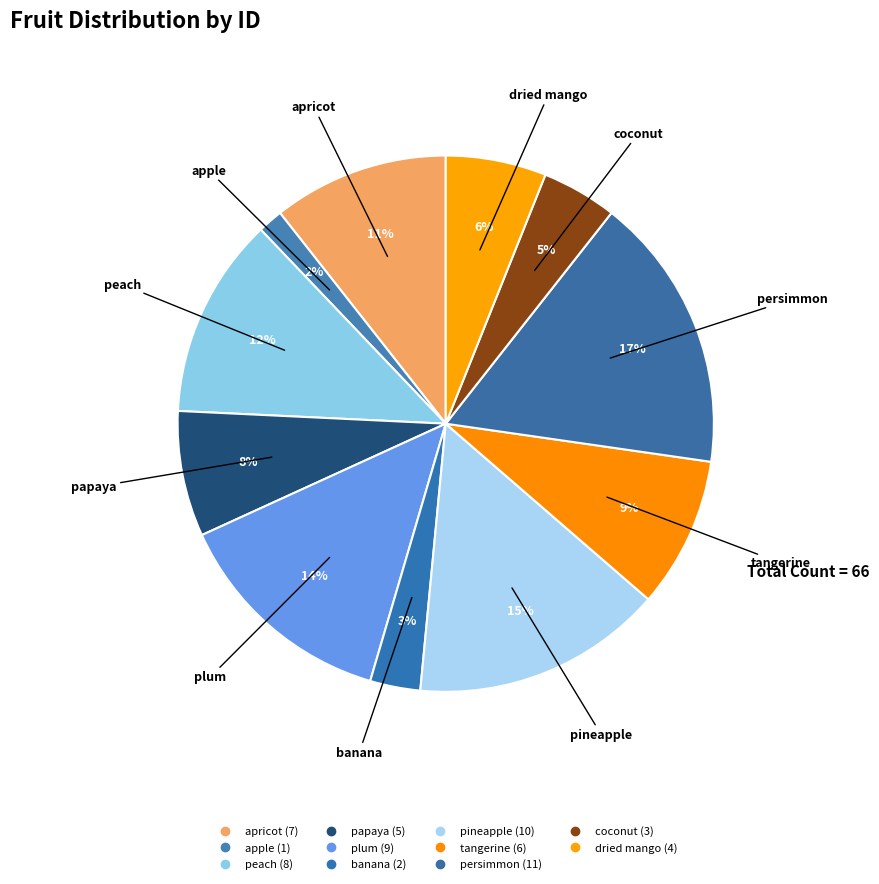

Is there a majority slice in this chart?

No